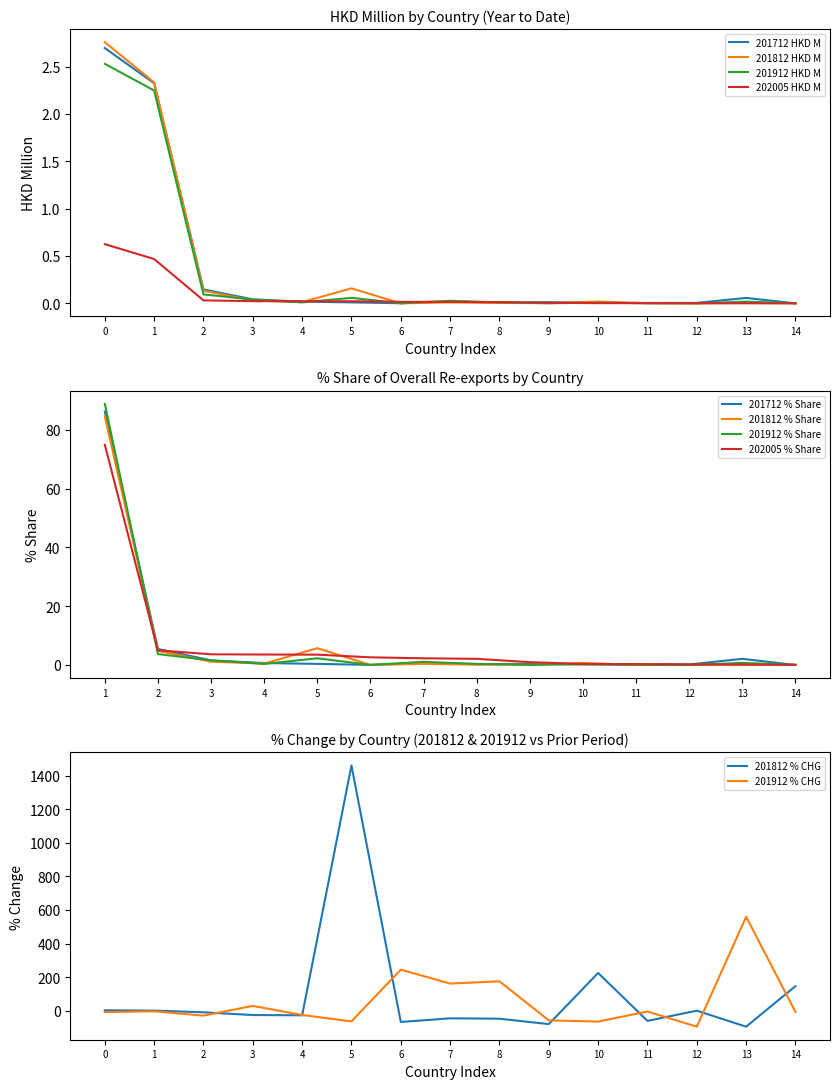

At which label is 201712 HKD M closest to 1?

2